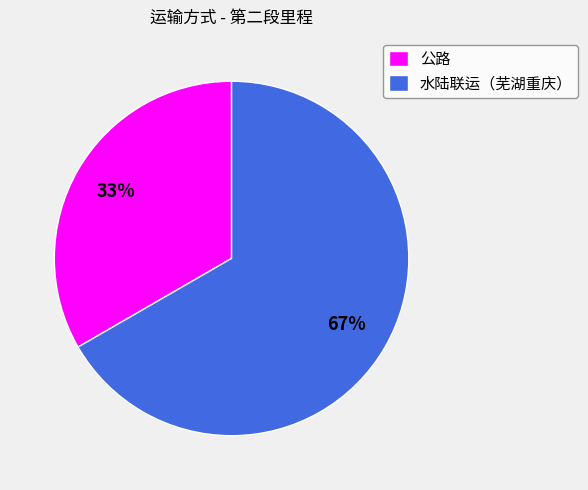

Between 公路 and 水陆联运（芜湖重庆）, which is larger?

水陆联运（芜湖重庆）